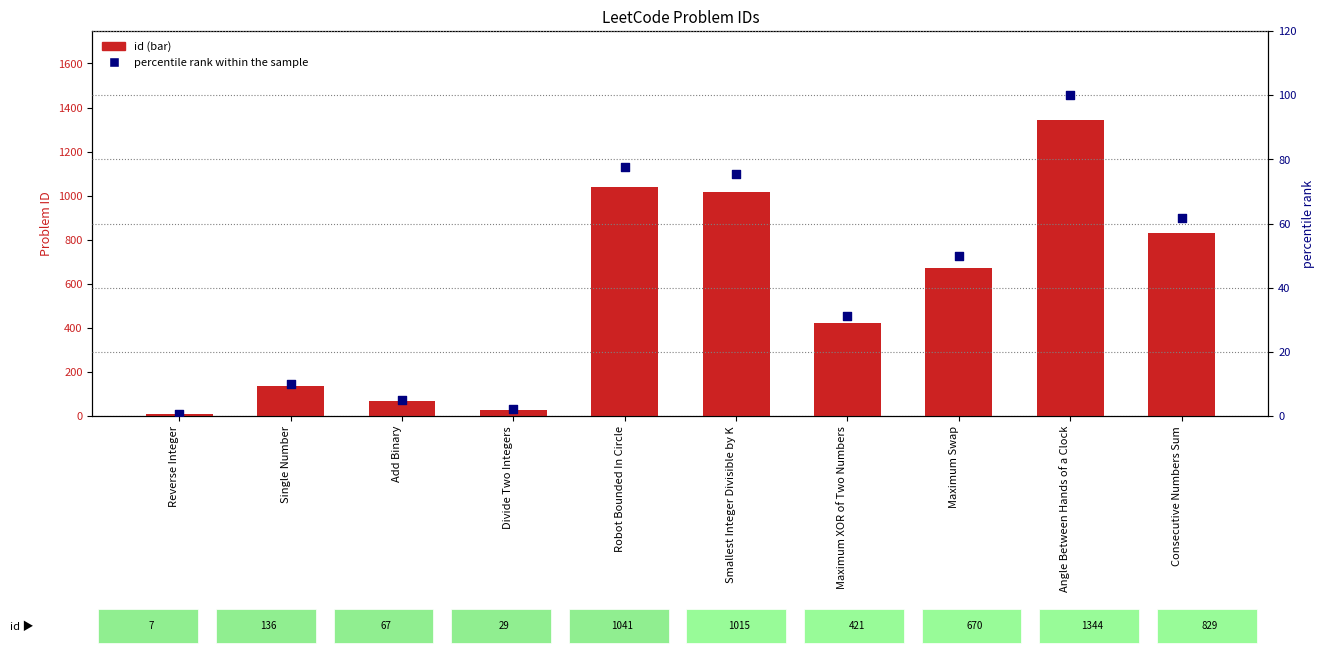

Which series contains the lowest Y value?

percentile rank within the sample